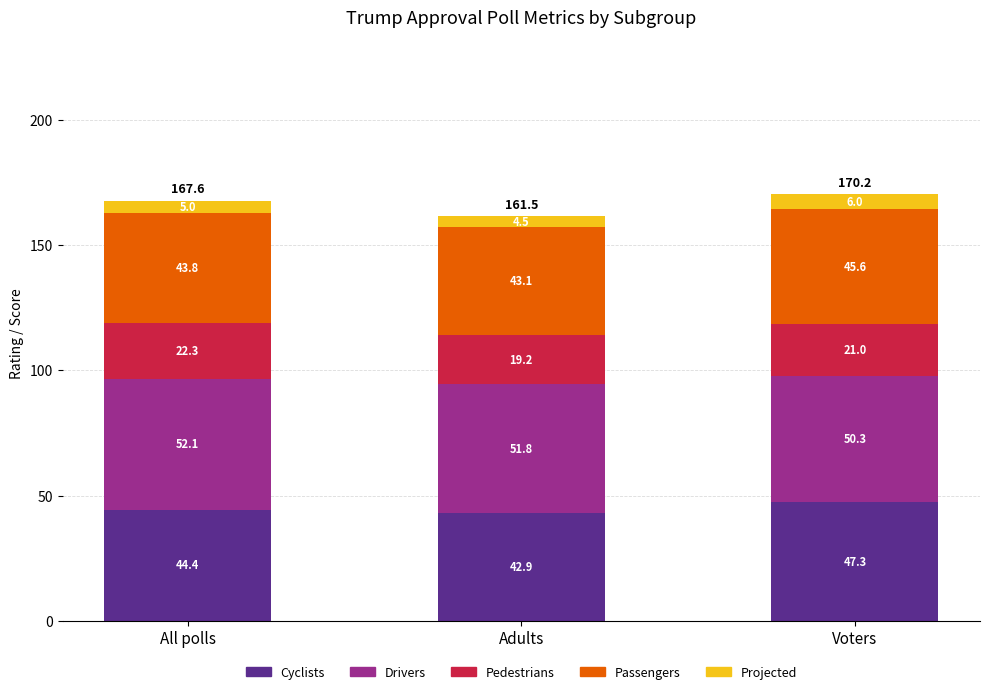

What is the difference between the maximum and minimum values in the Cyclists series?

4.4